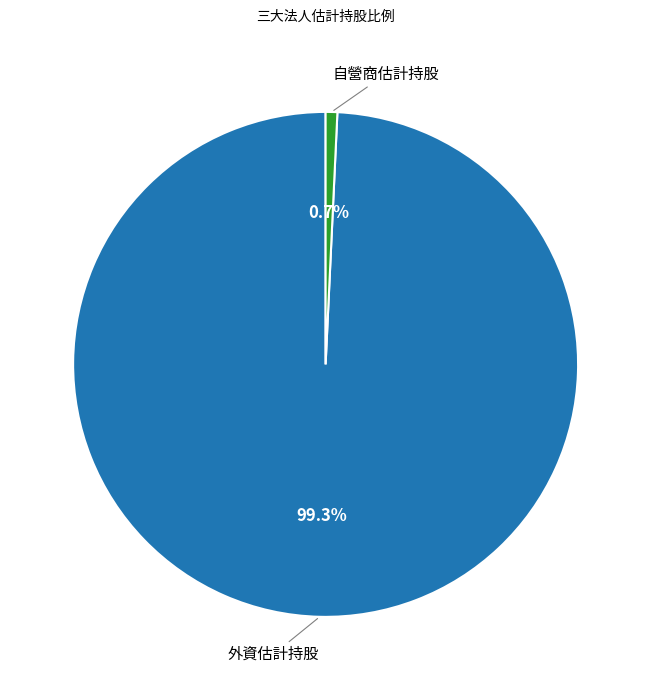

Is there any slice that represents more than half of the pie?

Yes